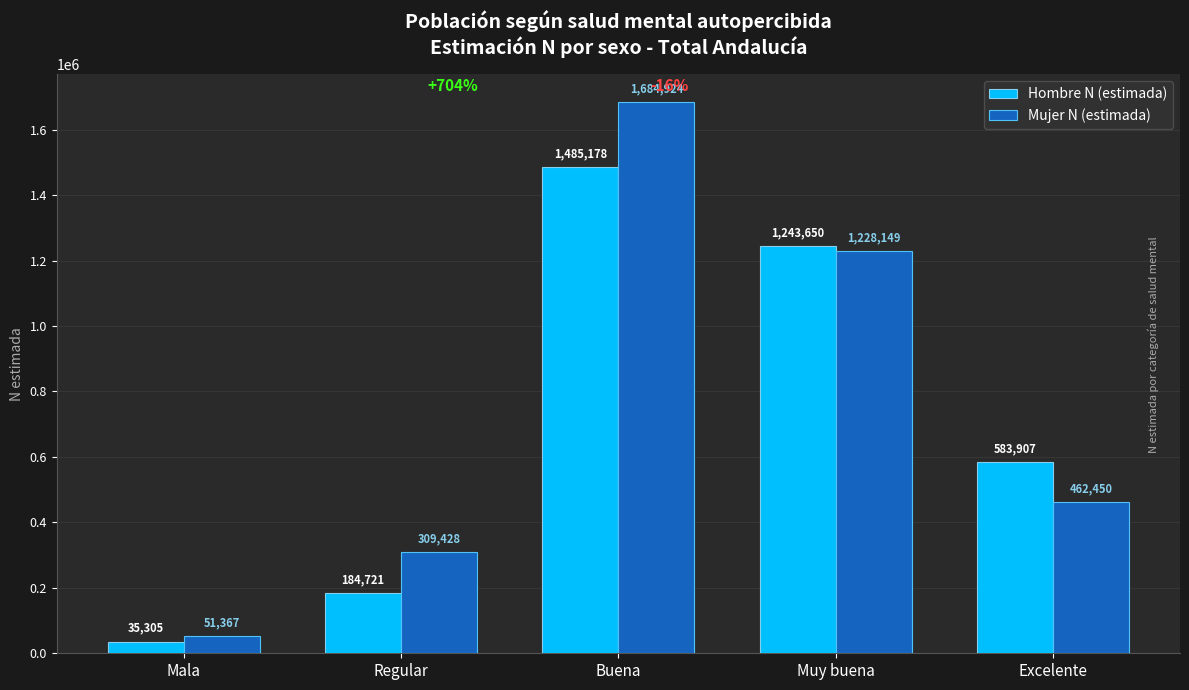

Between Buena and Excelente, which series saw the biggest shift?

Mujer N (estimada)